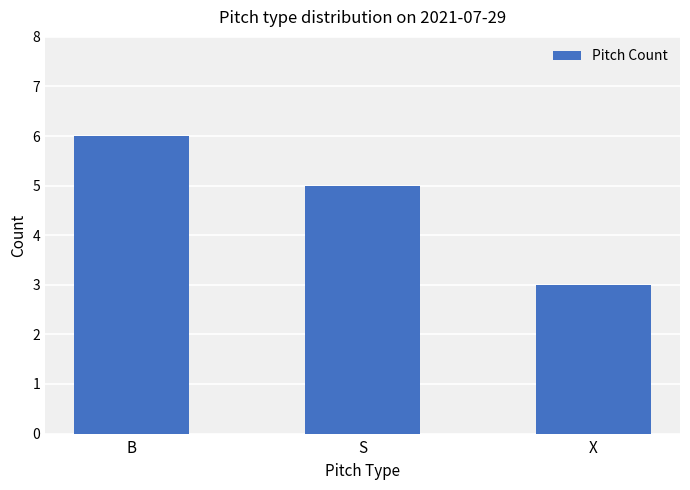

Are the bars horizontal?

No